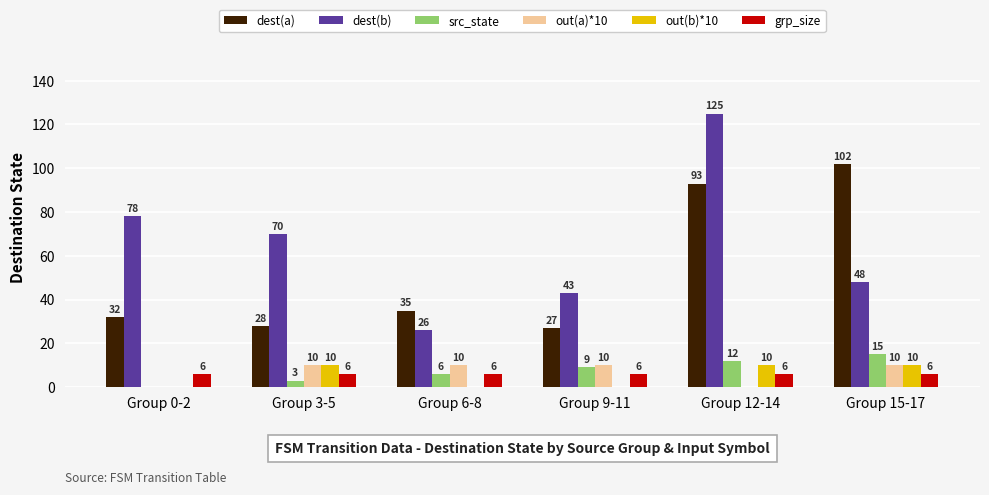

The grp_size series shows 6 at Group 9-11. True or false?

True